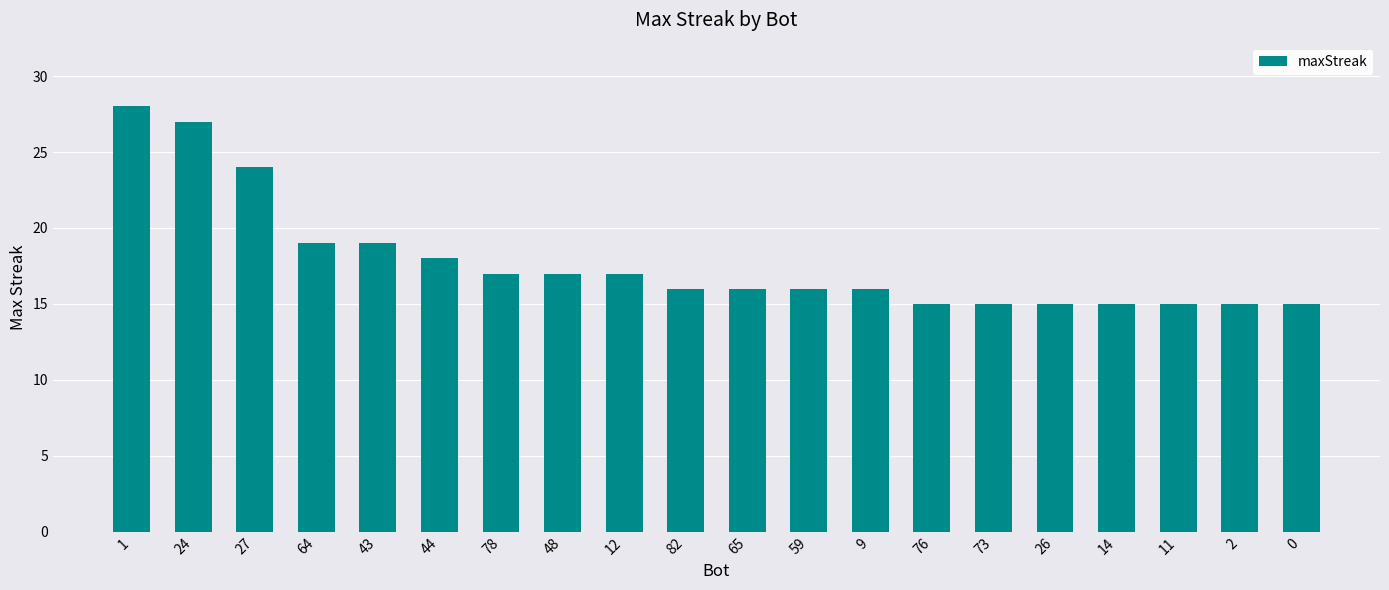

Does the chart contain stacked bars?

No